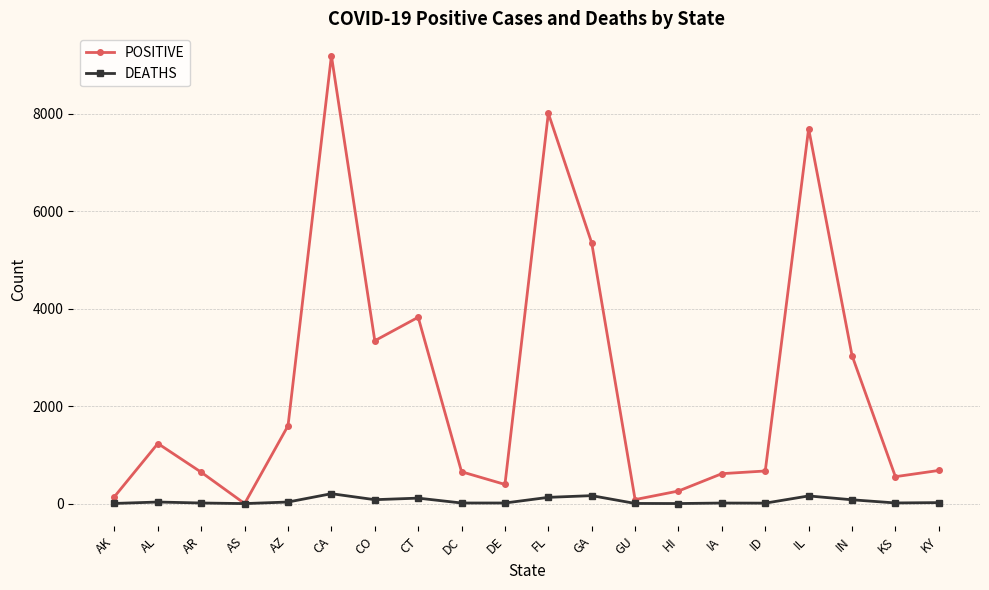

What is the maximum value shown in the chart?

9191